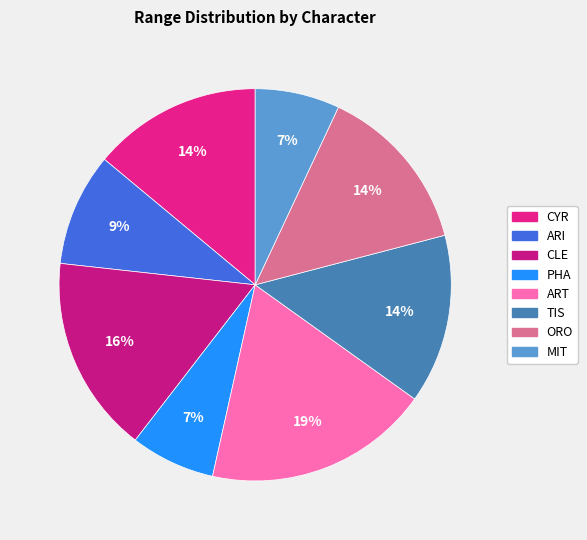

How much of the chart is everything except PHA?

93.0%